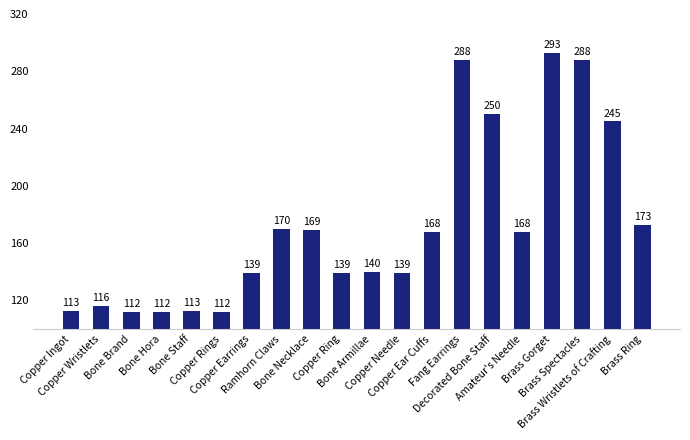

Reading left to right, transcribe all the data shown in this chart.

Copper Ingot=113	Copper Wristlets=116	Bone Brand=112	Bone Hora=112	Bone Staff=113	Copper Rings=112	Copper Earrings=139	Ramhorn Claws=170	Bone Necklace=169	Copper Ring=139	Bone Armillae=140	Copper Needle=139	Copper Ear Cuffs=168	Fang Earrings=288	Decorated Bone Staff=250	Amateur's Needle=168	Brass Gorget=293	Brass Spectacles=288	Brass Wristlets of Crafting=245	Brass Ring=173